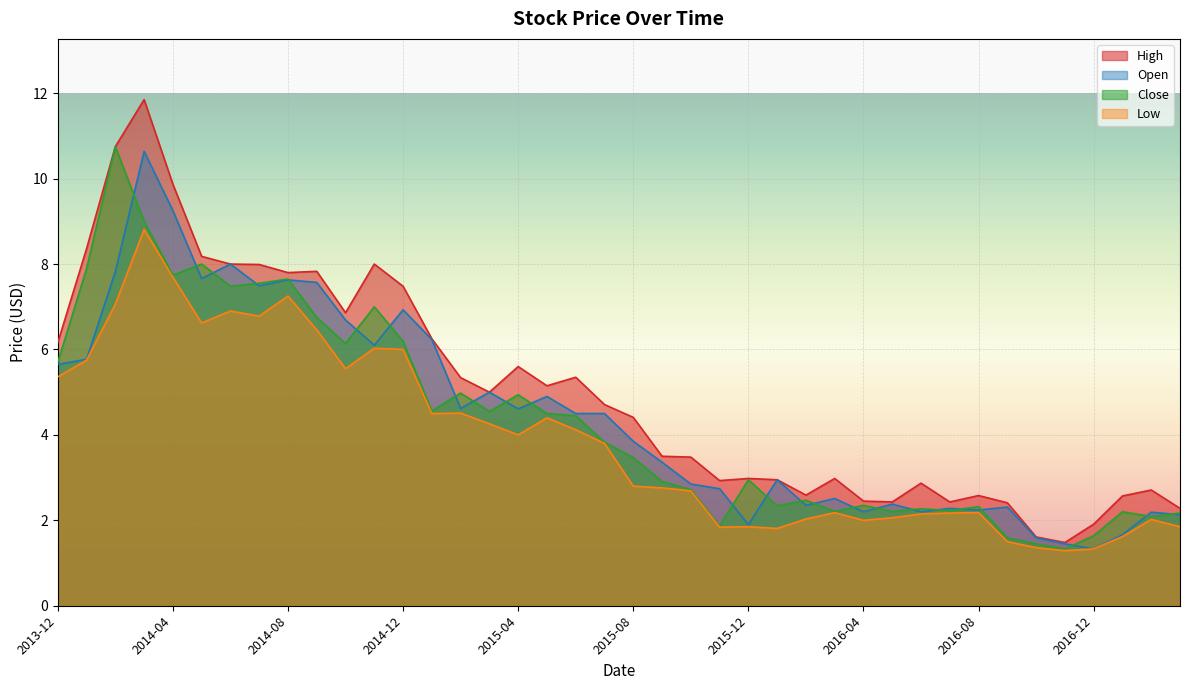

True or false: Close and High cross at least once.

False